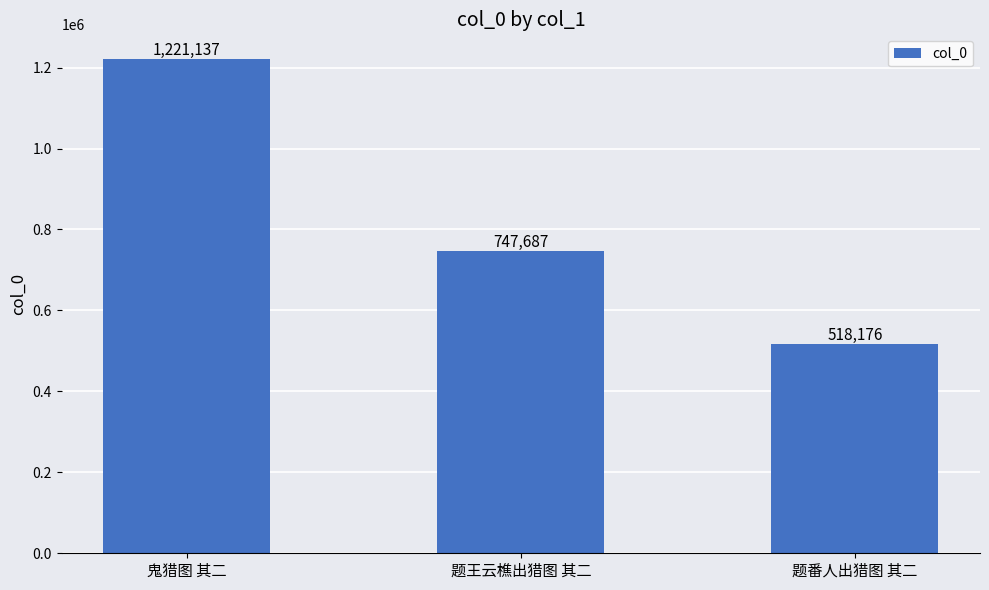

List the labels in order of value, largest first.

鬼猎图 其二, 题王云樵出猎图 其二, 题番人出猎图 其二